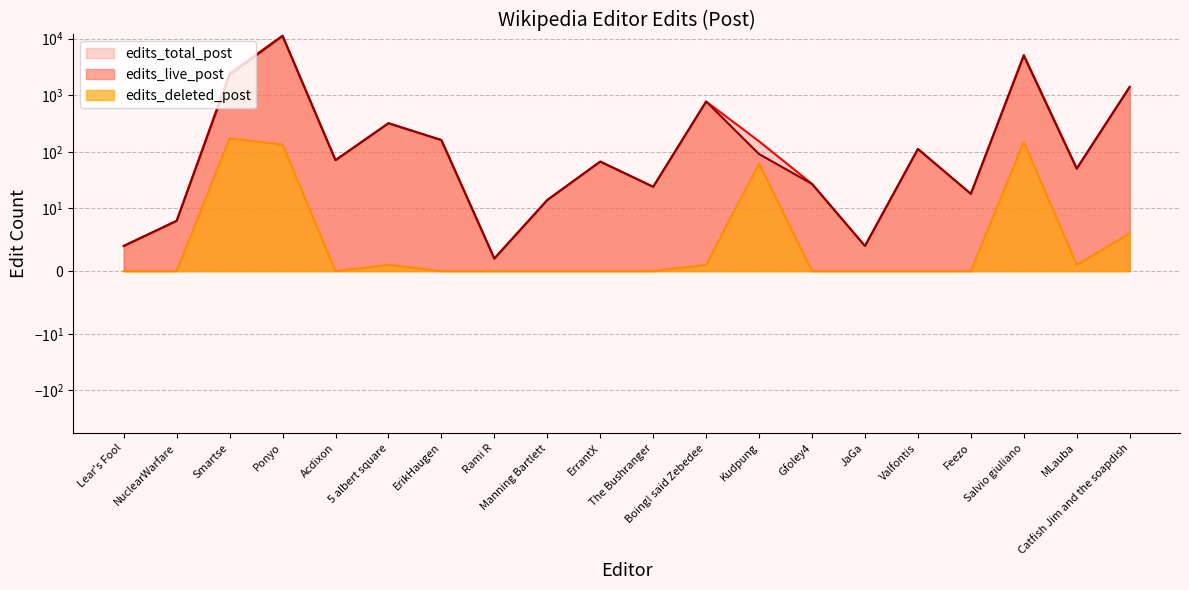

True or false: edits_live_post and edits_deleted_post intersect in this chart.

False